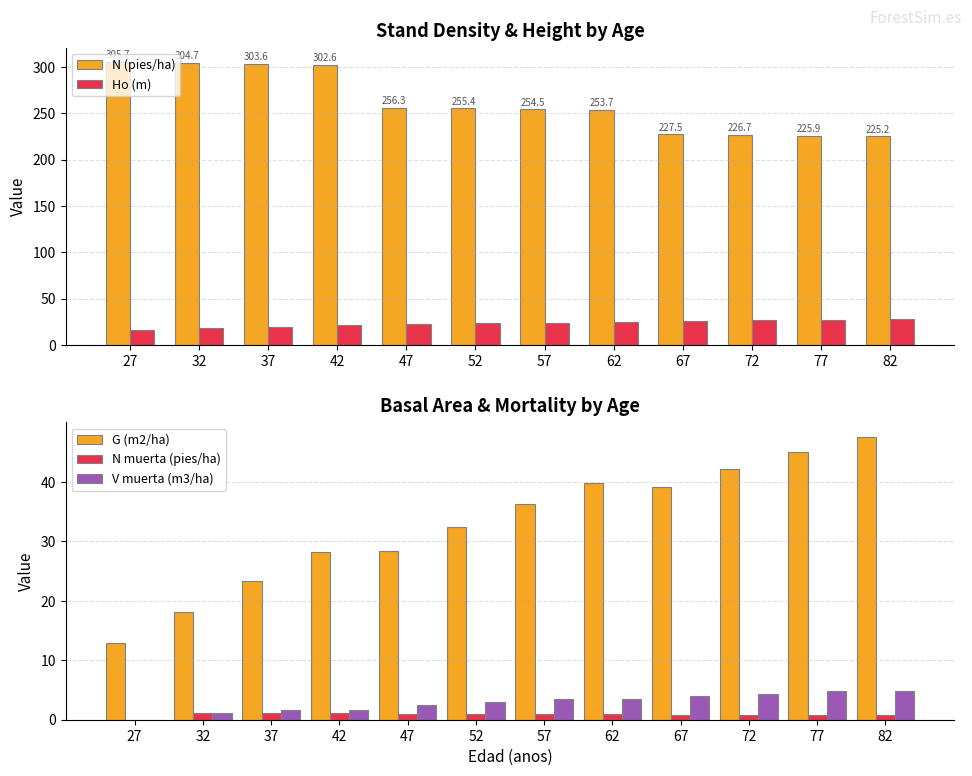

At which category is the sum across all series the highest?

42